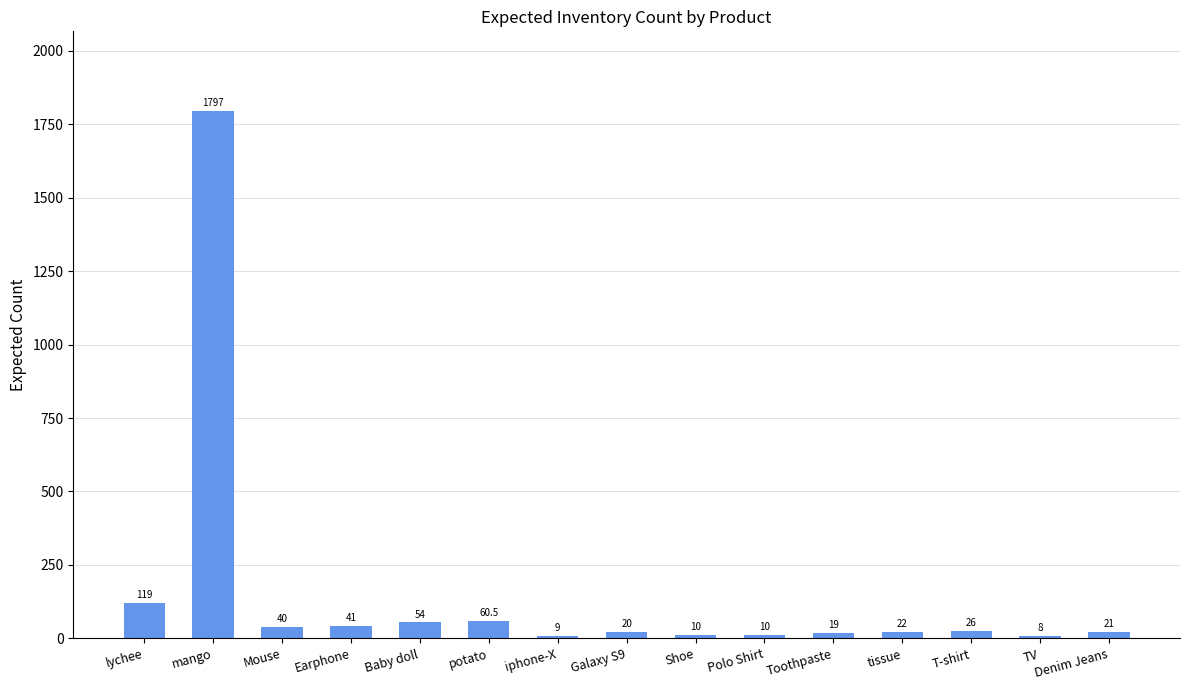

The value at lychee is 119.0. True or false?

True